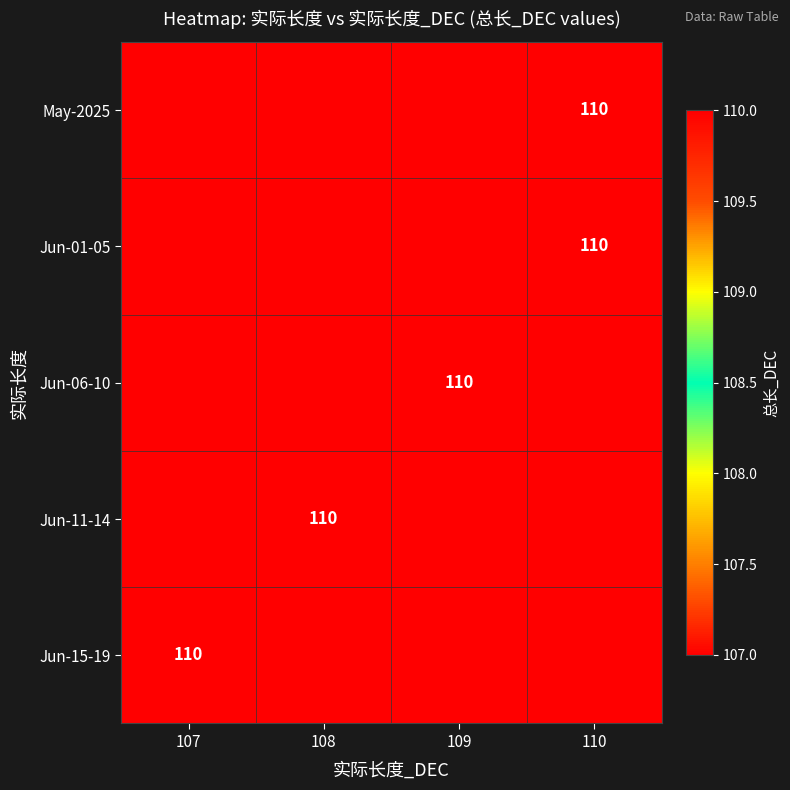

True or false: Jun-01-05 has a value of 54 at 110.

False